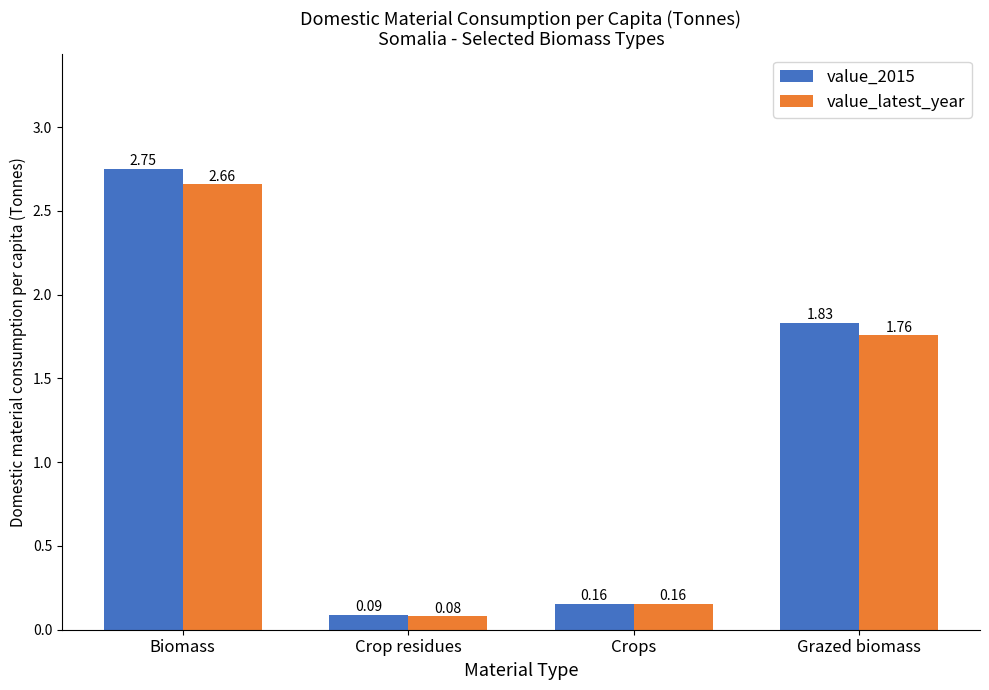

Count the number of data series in this chart.

2